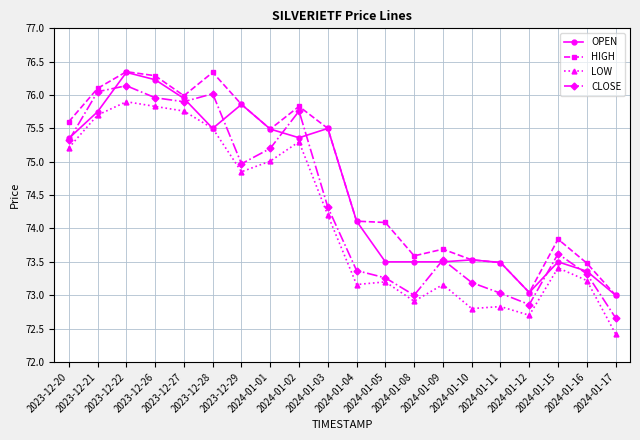

List the series in order of their overall mean, lowest first.

LOW, CLOSE, OPEN, HIGH